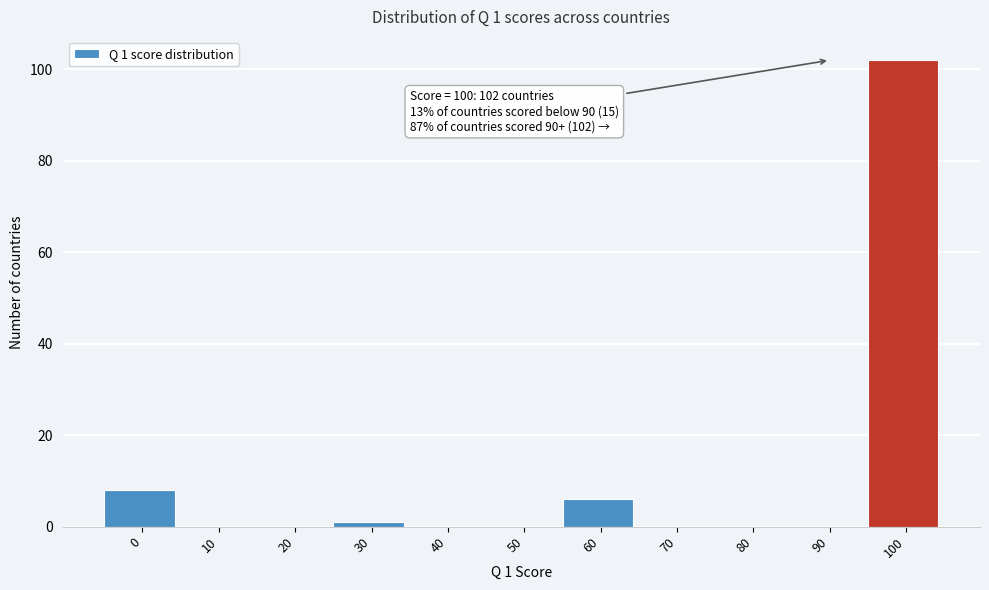

Reading right to left, transcribe all the data shown in this chart.

100=102	90=0	80=0	70=0	60=6	50=0	40=0	30=1	20=0	10=0	0=8